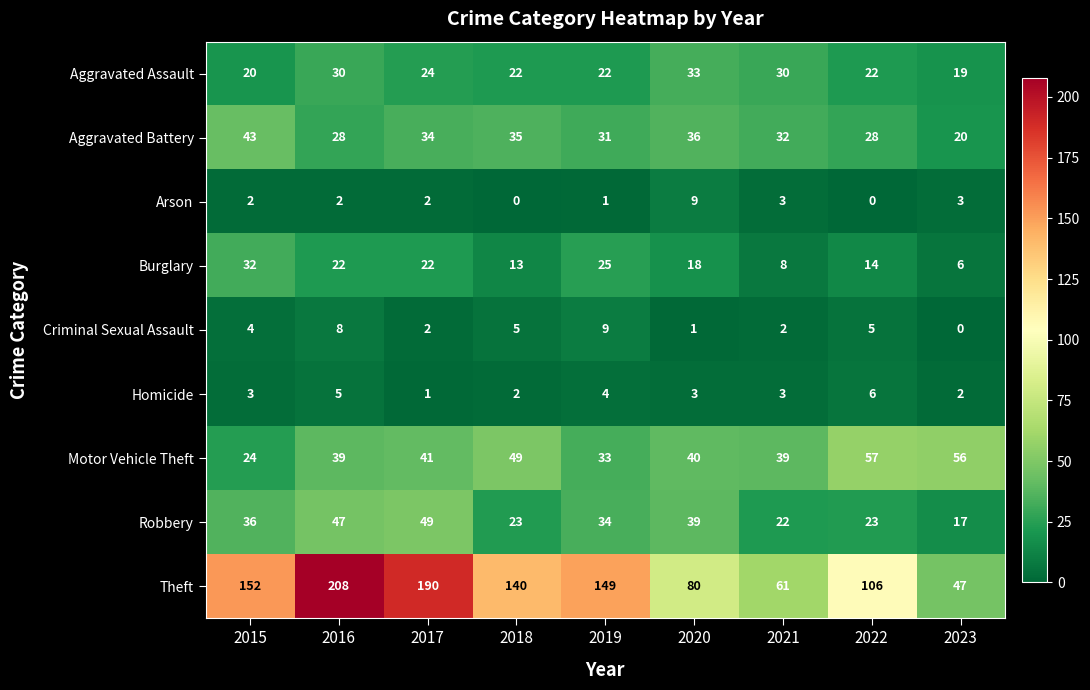

Which series has the largest total across all categories?

Theft